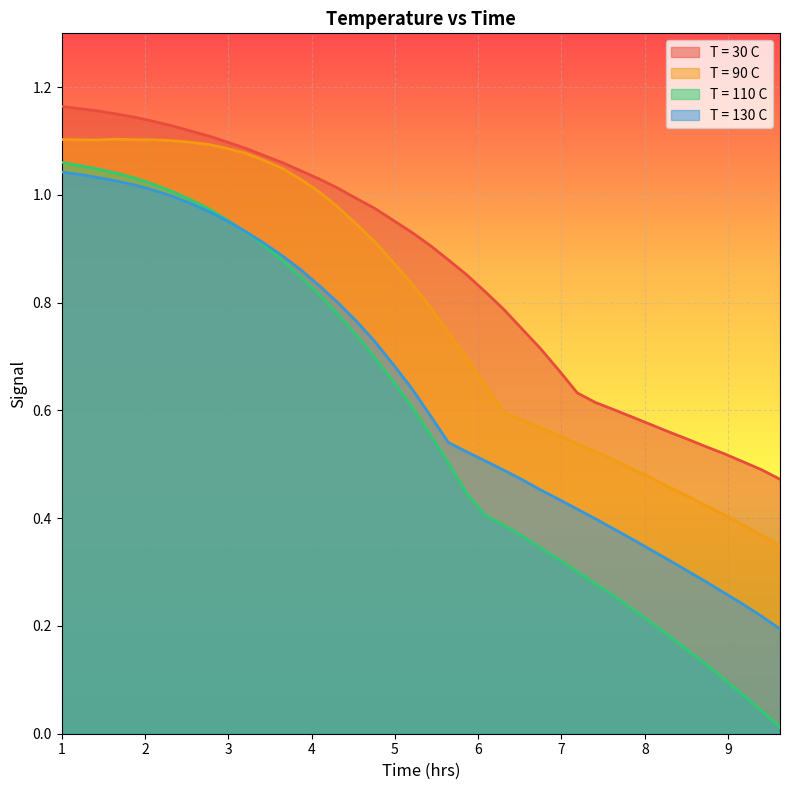

Reading right to left, extract all data points from this chart.

T = 30 C: 0.5	0.5	0.5	0.5	0.5	0.5	0.6	0.6	0.6	0.6	0.6	0.6	0.7	0.7	0.8	0.8	0.8	0.9	0.9	0.9	0.9	1.0	1.0	1.0	1.0	1.0	1.0	1.1	1.1	1.1	1.1	1.1	1.1	1.1	1.1	1.1	1.2	1.2	1.2	1.2
T = 90 C: 0.3	0.4	0.4	0.4	0.4	0.4	0.5	0.5	0.5	0.5	0.5	0.5	0.6	0.6	0.6	0.6	0.6	0.7	0.7	0.8	0.8	0.9	0.9	0.9	1.0	1.0	1.0	1.0	1.1	1.1	1.1	1.1	1.1	1.1	1.1	1.1	1.1	1.1	1.1	1.1
T = 110 C: 0.0	0.0	0.1	0.1	0.1	0.2	0.2	0.2	0.2	0.3	0.3	0.3	0.3	0.3	0.4	0.4	0.4	0.4	0.5	0.6	0.6	0.7	0.7	0.7	0.8	0.8	0.8	0.9	0.9	0.9	1.0	1.0	1.0	1.0	1.0	1.0	1.0	1.0	1.1	1.1
T = 130 C: 0.2	0.2	0.2	0.3	0.3	0.3	0.3	0.3	0.4	0.4	0.4	0.4	0.4	0.5	0.5	0.5	0.5	0.5	0.5	0.6	0.6	0.7	0.7	0.8	0.8	0.8	0.9	0.9	0.9	0.9	1.0	1.0	1.0	1.0	1.0	1.0	1.0	1.0	1.0	1.0